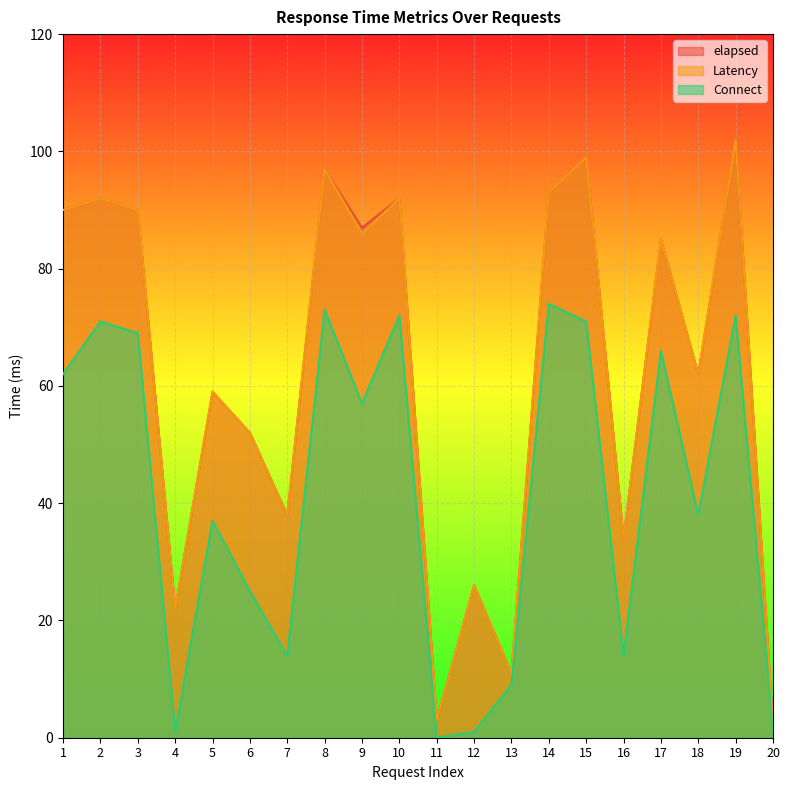

Reading right to left, what are all the values shown in this chart?

elapsed: 20=2	19=102	18=62	17=85	16=34	15=99	14=93	13=11	12=26	11=3	10=92	9=87	8=97	7=38	6=52	5=59	4=22	3=90	2=92	1=90
Latency: 20=2	19=102	18=62	17=85	16=34	15=99	14=93	13=11	12=26	11=3	10=92	9=86	8=97	7=38	6=52	5=59	4=22	3=90	2=92	1=90
Connect: 20=1	19=72	18=38	17=66	16=14	15=71	14=74	13=9	12=1	11=0	10=72	9=57	8=73	7=14	6=25	5=37	4=1	3=69	2=71	1=62